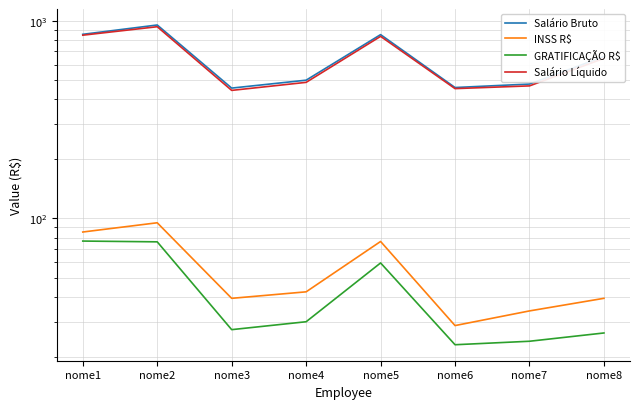

Reading left to right, list all the values displayed in this chart.

Salário Bruto: nome1=853.0	nome2=951.0	nome3=456.0	nome4=500.0	nome5=850.0	nome6=459.0	nome7=478.0	nome8=658.0
INSS R$: nome1=85.3	nome2=95.0	nome3=39.4	nome4=42.5	nome5=76.4	nome6=28.7	nome7=34.0	nome8=39.4
GRATIFICAÇÃO R$: nome1=76.8	nome2=76.1	nome3=27.4	nome4=30.0	nome5=59.5	nome6=22.9	nome7=23.9	nome8=26.3
Salário Líquido: nome1=844.5	nome2=932.1	nome3=444.0	nome4=487.5	nome5=833.1	nome6=453.3	nome7=467.9	nome8=644.9